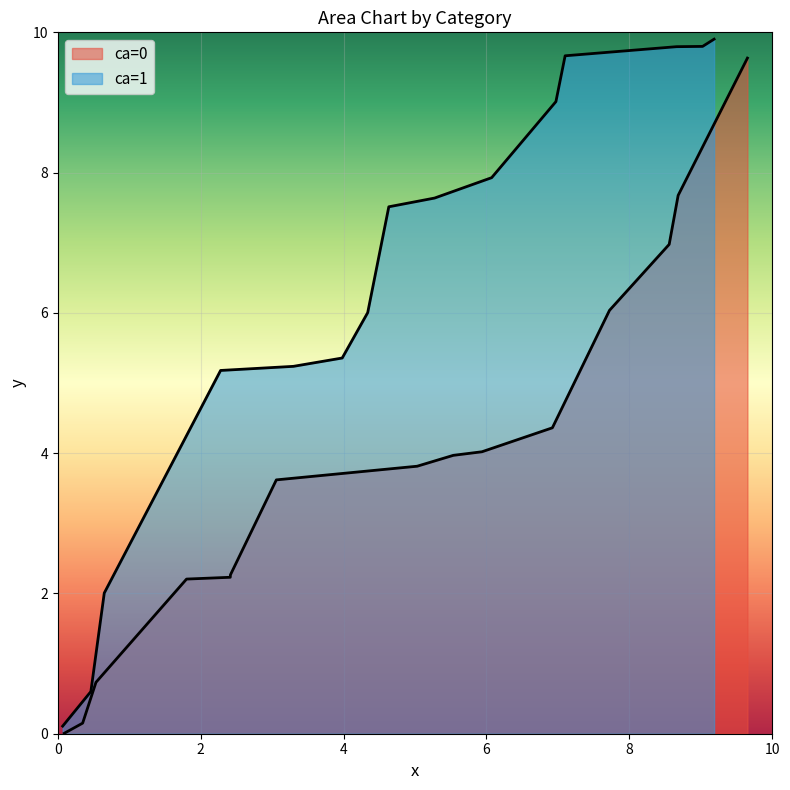

What is the maximum value shown in the chart?

9.9